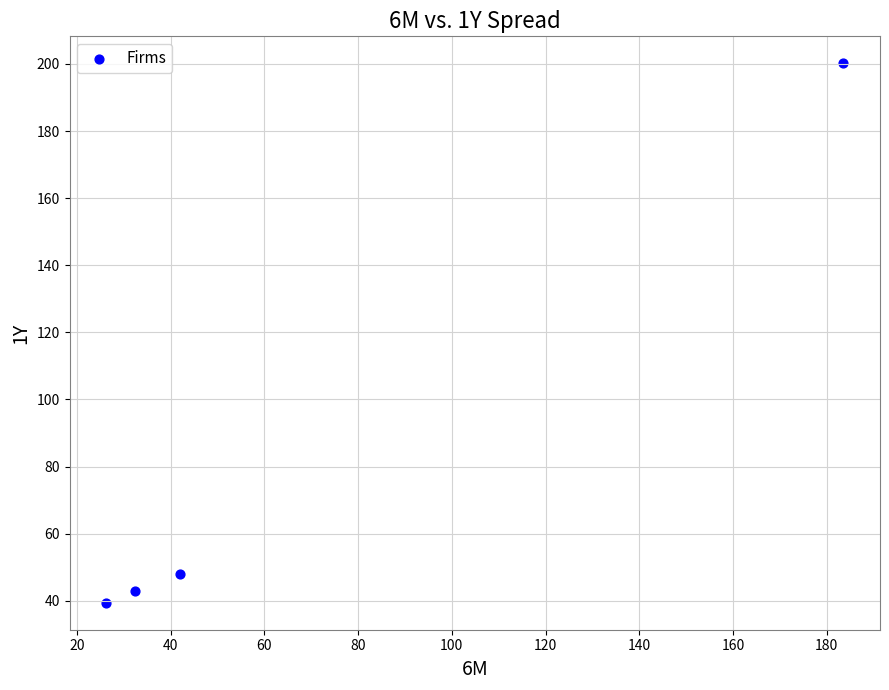

What Y value in the scatter plot is closest to 119?

48.0